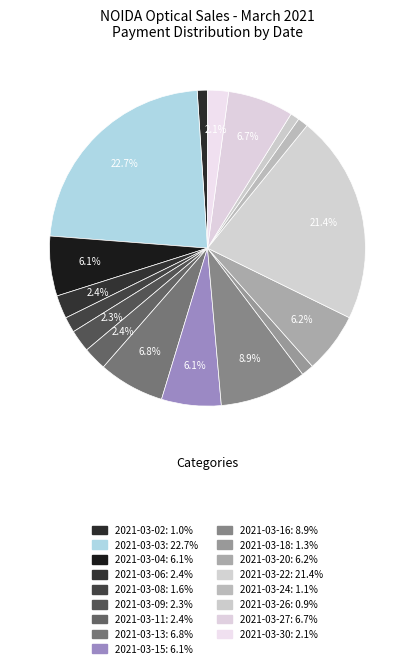

To the nearest percent, what percentage of the pie is 2021-03-20?

6%